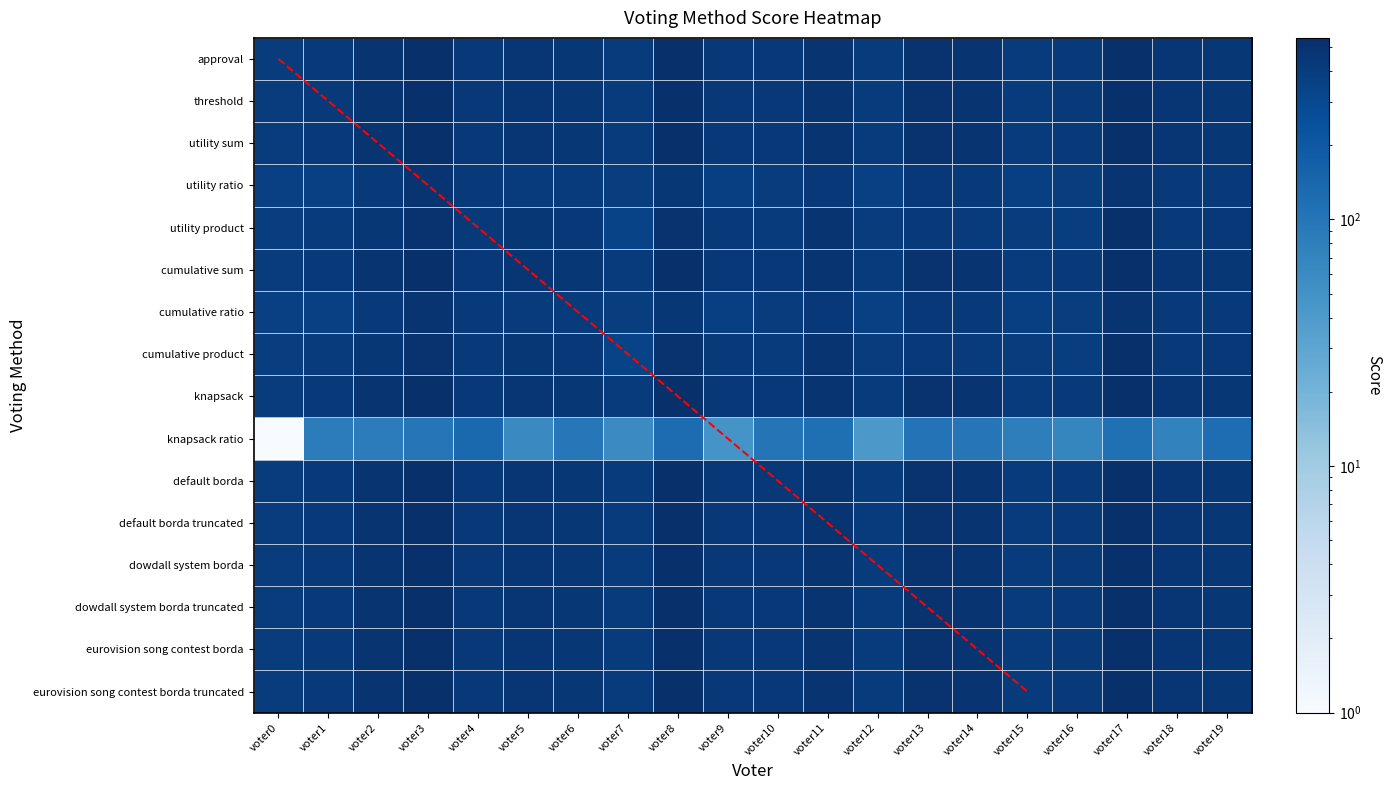

At how many categories does at least one series exceed 301?

20